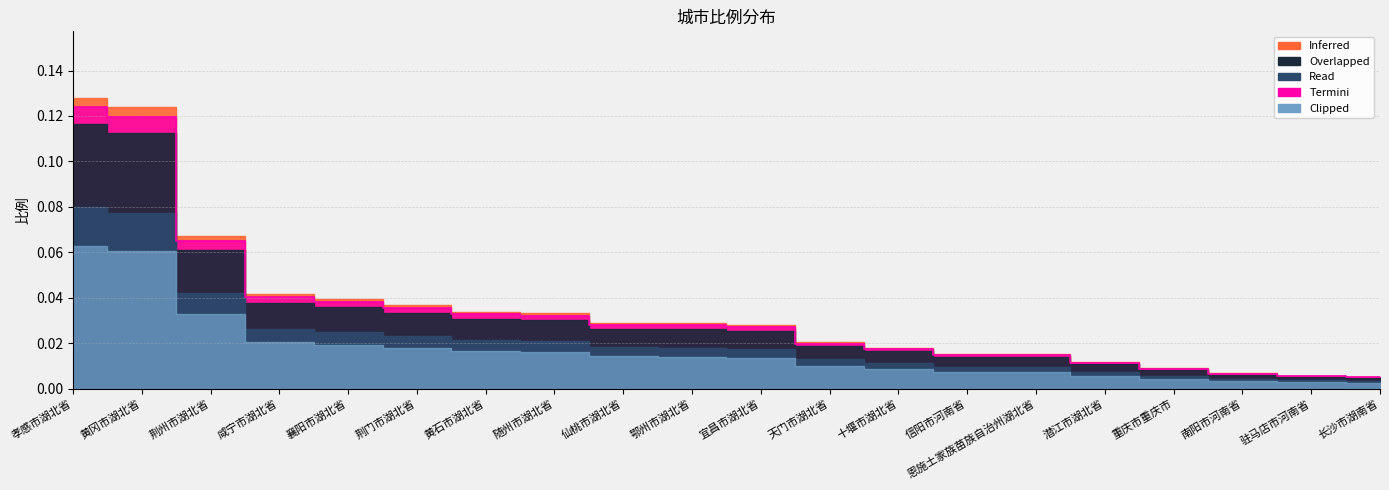

Reading left to right, extract all data points from this chart.

孝感市湖北省=0.1	黄冈市湖北省=0.1	荆州市湖北省=0.1	咸宁市湖北省=0.0	襄阳市湖北省=0.0	荆门市湖北省=0.0	黄石市湖北省=0.0	随州市湖北省=0.0	仙桃市湖北省=0.0	鄂州市湖北省=0.0	宜昌市湖北省=0.0	天门市湖北省=0.0	十堰市湖北省=0.0	信阳市河南省=0.0	恩施土家族苗族自治州湖北省=0.0	潜江市湖北省=0.0	重庆市重庆市=0.0	南阳市河南省=0.0	驻马店市河南省=0.0	长沙市湖南省=0.0